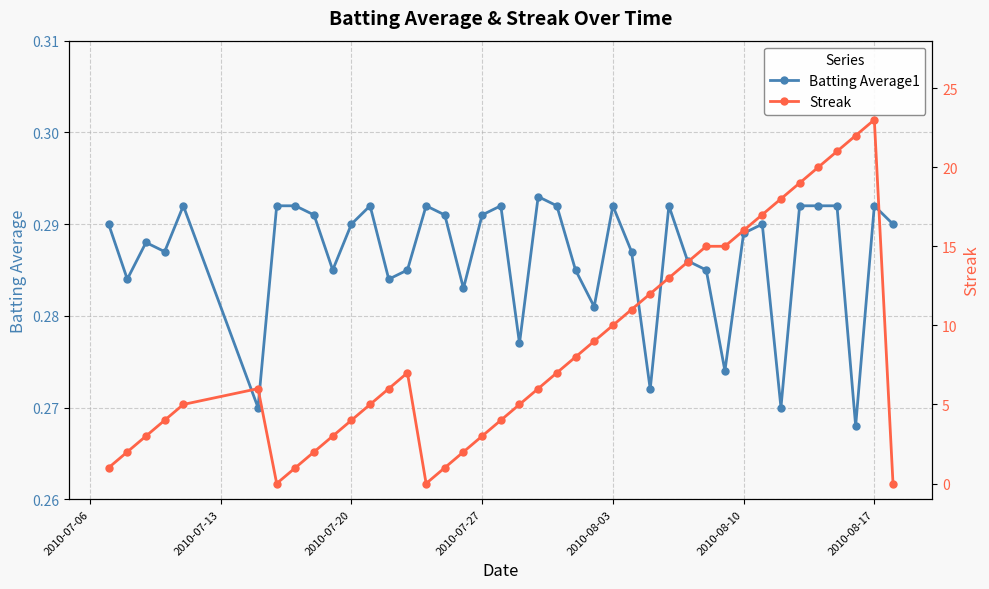

How many Batting Average1 values are between 0 and 1?

40